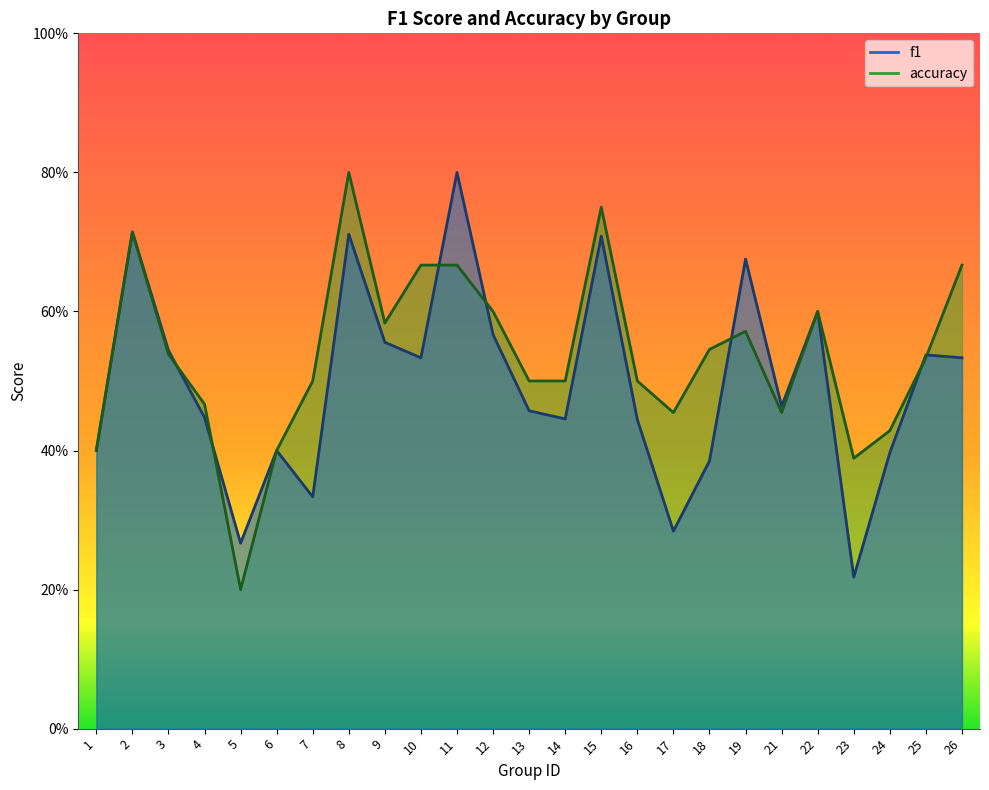

Reading left to right, extract all data points from this chart.

f1: 1=0.4	2=0.7	3=0.5	4=0.4	5=0.3	6=0.4	7=0.3	8=0.7	9=0.6	10=0.5	11=0.8	12=0.6	13=0.5	14=0.4	15=0.7	16=0.4	17=0.3	18=0.4	19=0.7	21=0.5	22=0.6	23=0.2	24=0.4	25=0.5	26=0.5
accuracy: 1=0.4	2=0.7	3=0.5	4=0.5	5=0.2	6=0.4	7=0.5	8=0.8	9=0.6	10=0.7	11=0.7	12=0.6	13=0.5	14=0.5	15=0.8	16=0.5	17=0.5	18=0.5	19=0.6	21=0.5	22=0.6	23=0.4	24=0.4	25=0.5	26=0.7